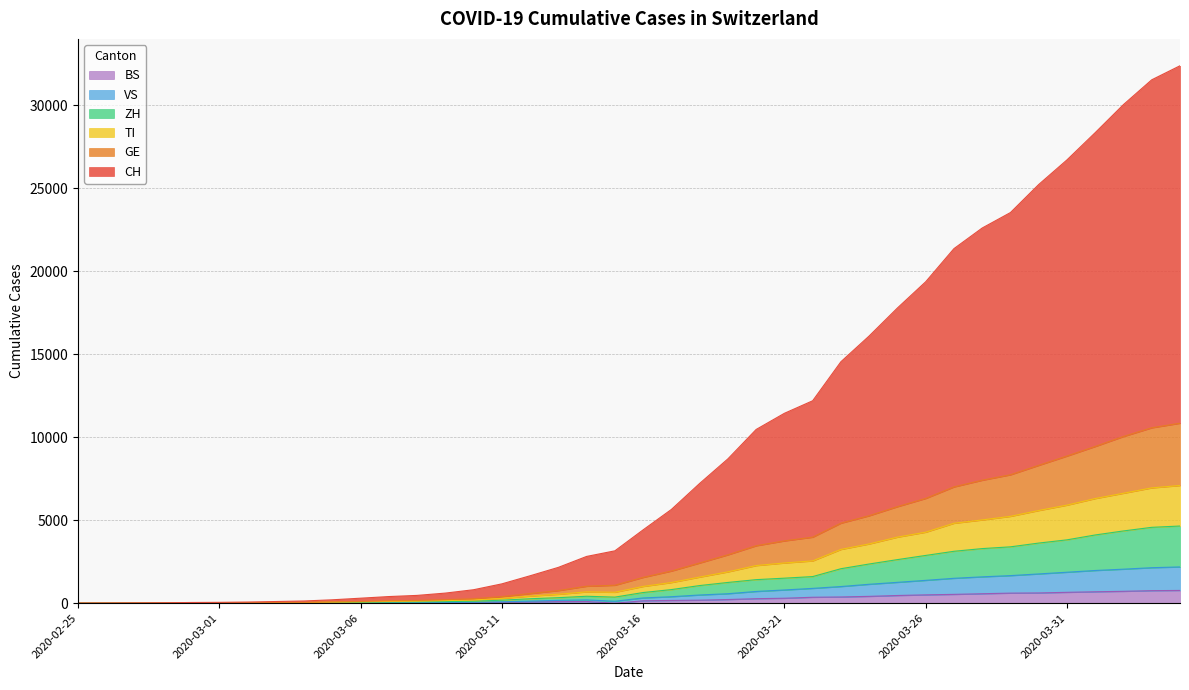

Which series has the widest spread of values?

CH